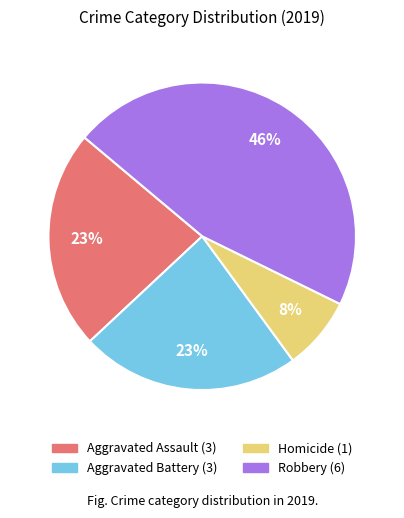

Is there any slice that represents more than half of the pie?

No